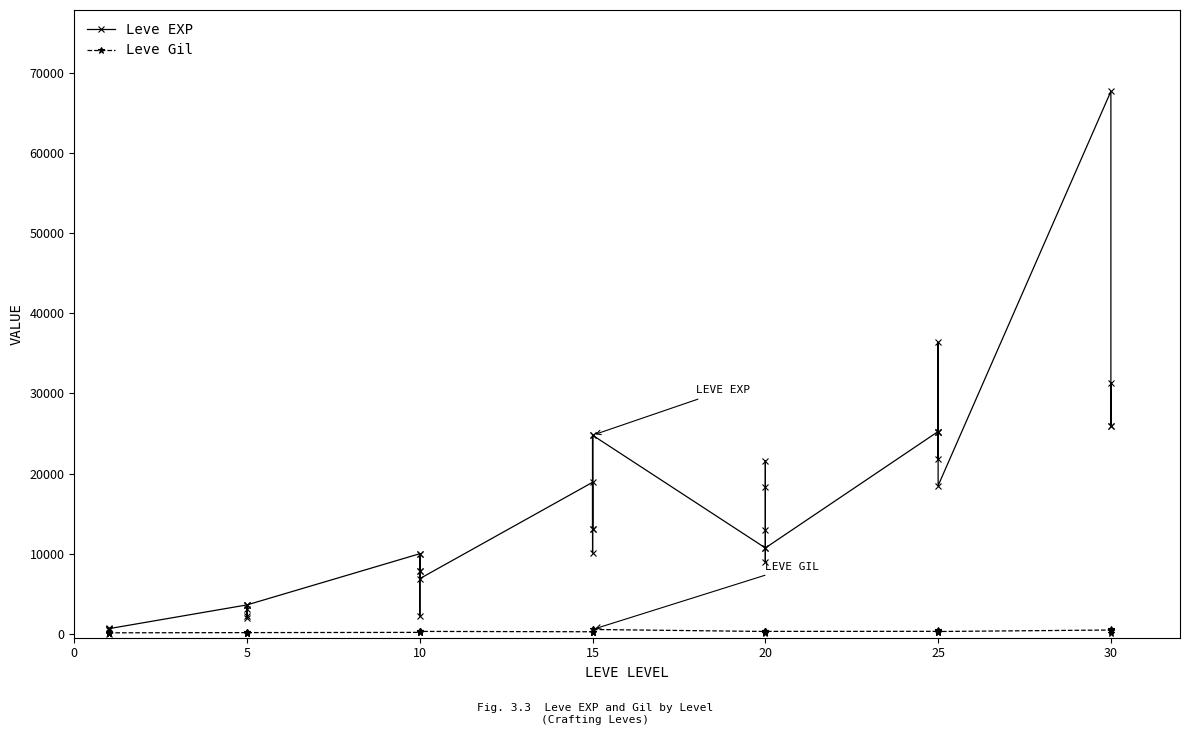

Reading left to right, list all the values displayed in this chart.

Leve EXP: 630	1	450	720	630	630	3600	2230	3040	3600	1980	3600	9990	7880	7880	2230	9990	6880	18910	13040	24790	10100	13040	24790	10710	12960	18290	21600	8990	10710	25250	25250	21830	25250	36390	18490	67730	25900	31330	25900
Leve Gil: 113	116	112	112	113	112	139	170	169	139	140	139	168	288	250	168	293	288	245	173	529	223	173	529	280	166	192	290	105	292	296	252	268	298	485	277	463	532	151	355